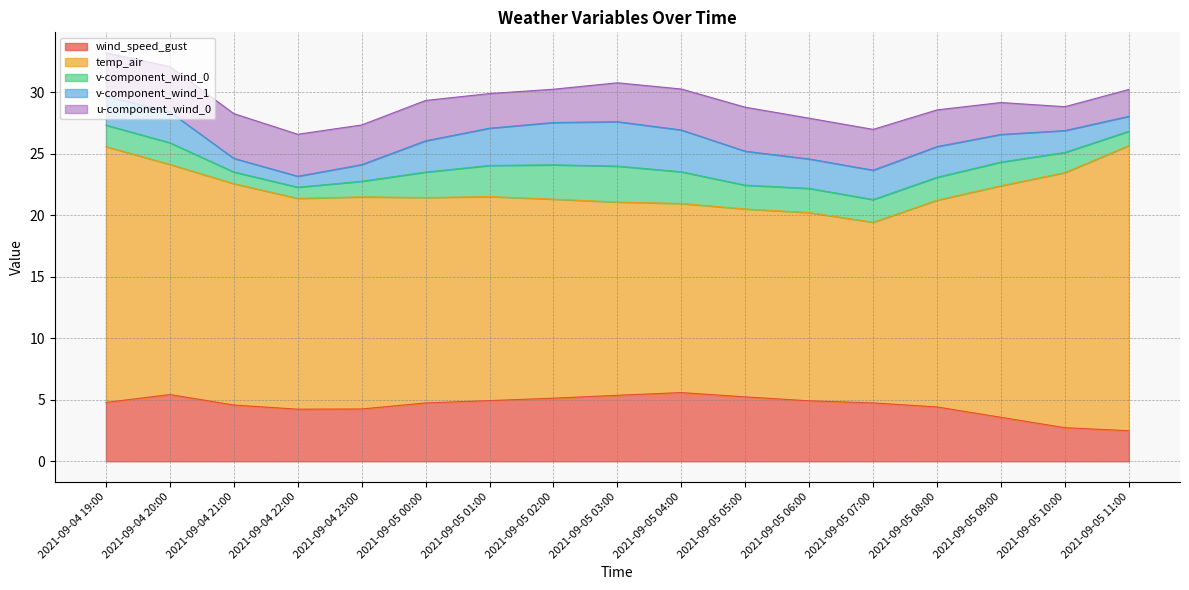

What is the difference between the highest and lowest values at 2021-09-04 21:00?

17.1